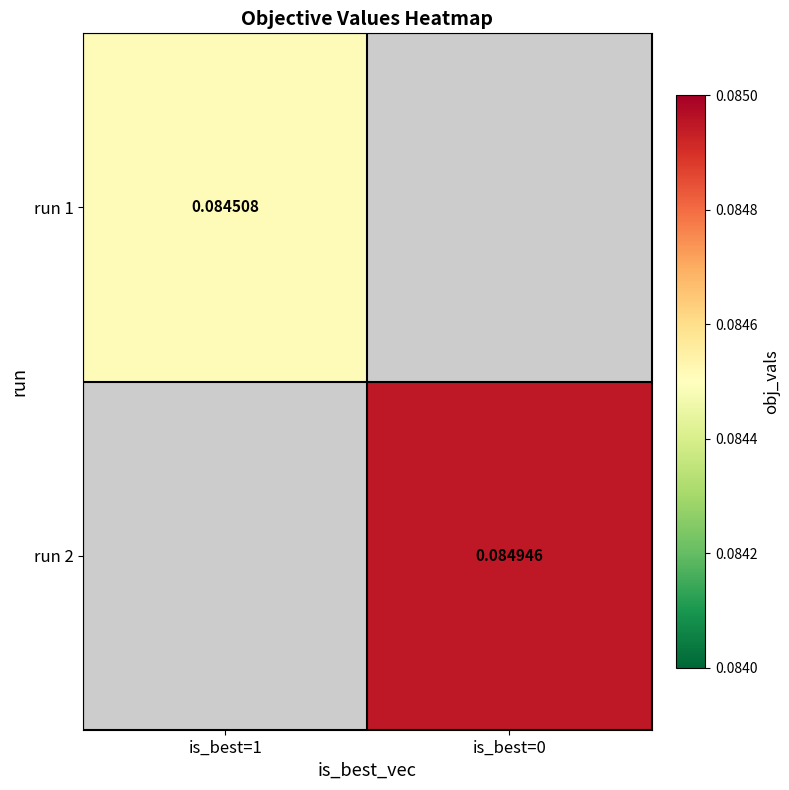

Where does the run 2 series first go above 0?

is_best=0